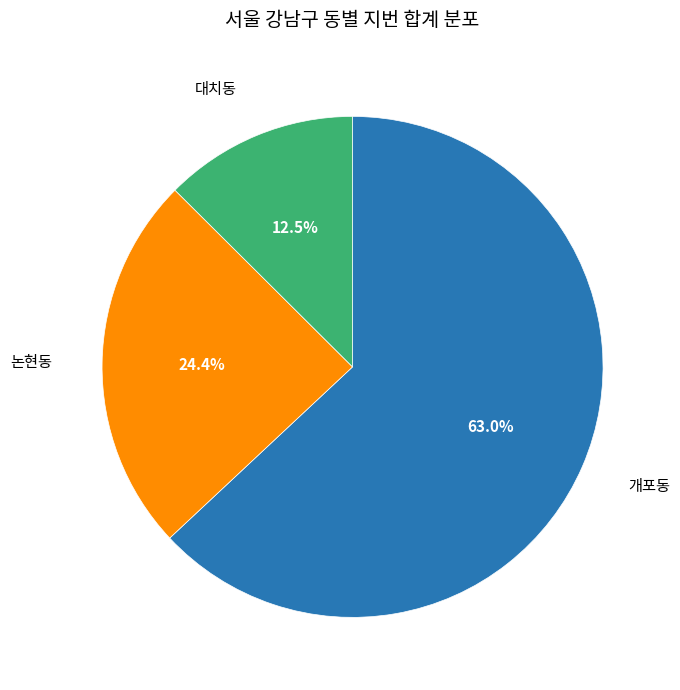

Which has a higher value, 대치동 or 논현동?

논현동